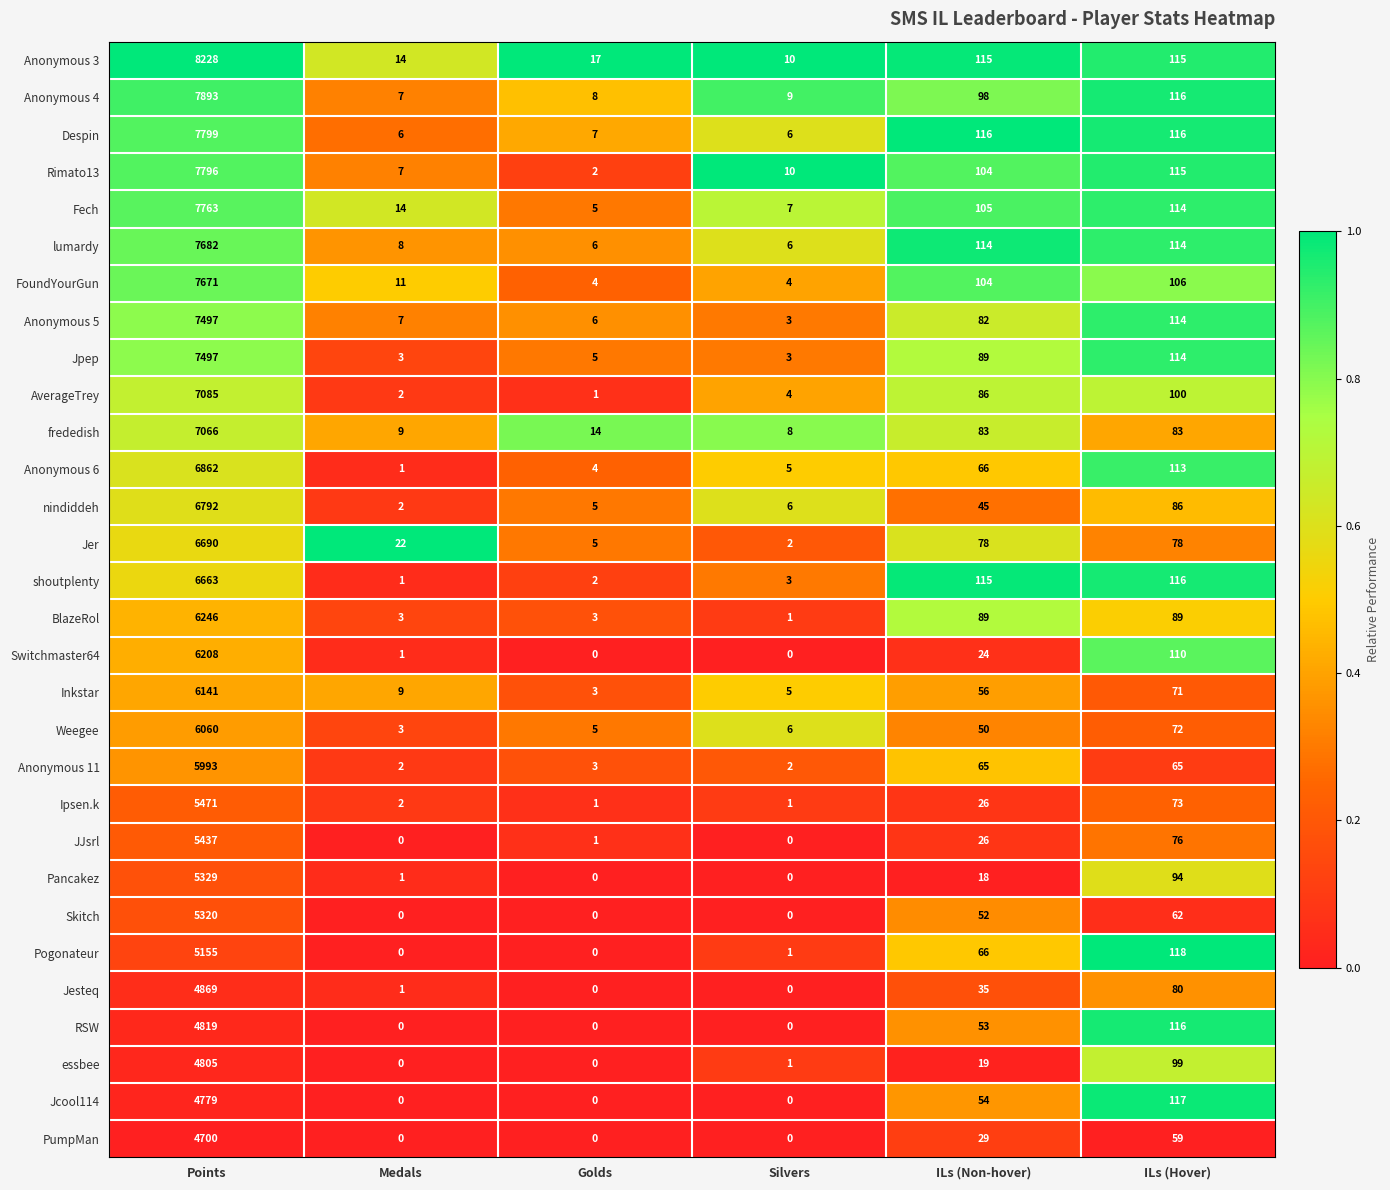

The value of Jer at ILs (Hover) is 47. True or false?

False